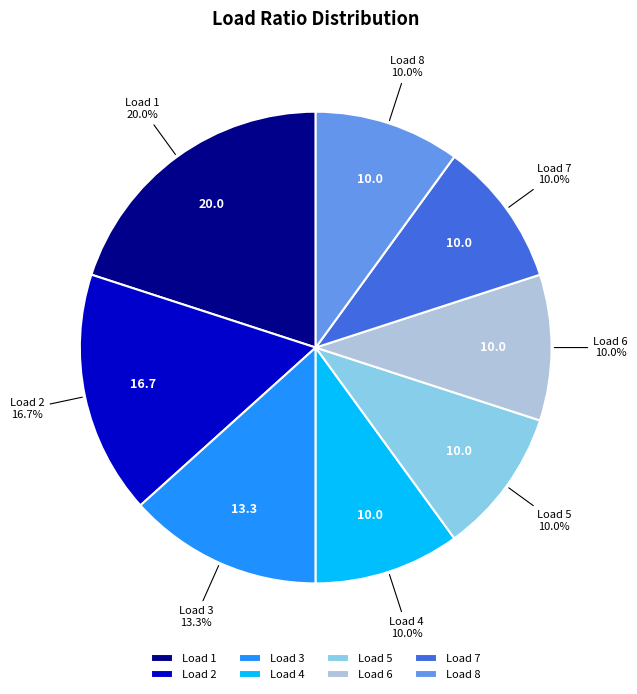

Is there a majority slice in this chart?

No